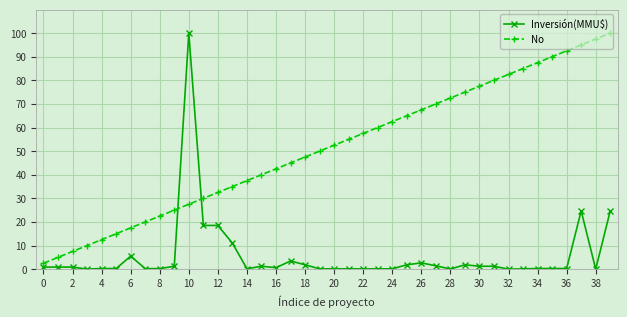

True or false: No has more than 1 interior local peaks.

False